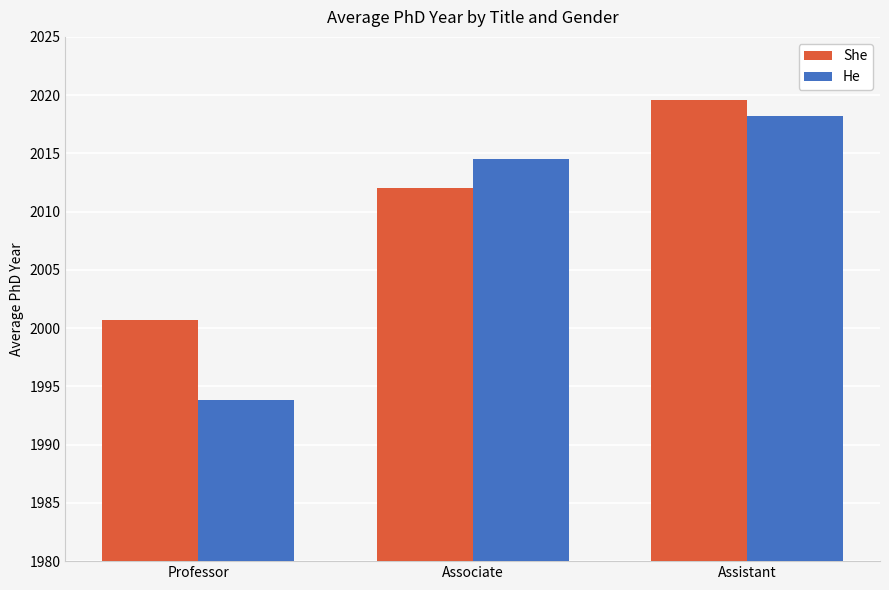

True or false: She has a value of 3066.6 at Professor.

False